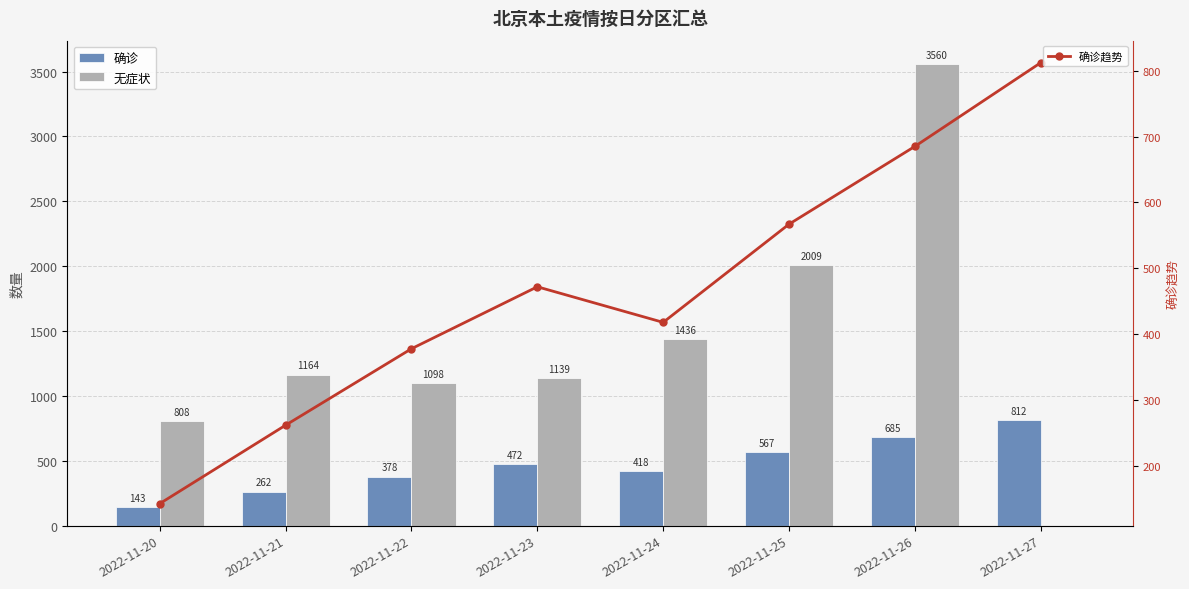

List the labels in order of 确诊趋势 value, smallest first.

2022-11-20, 2022-11-21, 2022-11-22, 2022-11-24, 2022-11-23, 2022-11-25, 2022-11-26, 2022-11-27